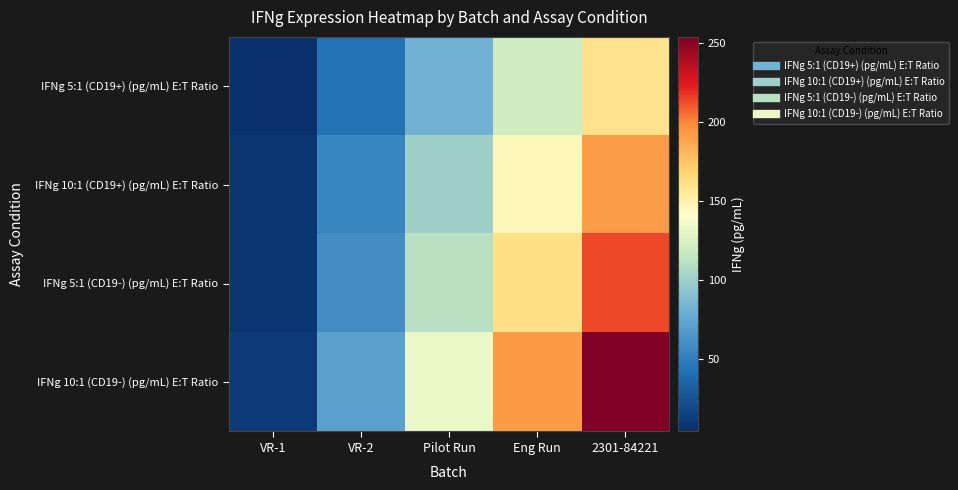

Between Pilot Run and 2301-84221, which series saw the biggest shift?

IFNg 10:1 (CD19-) (pg/mL) E:T Ratio